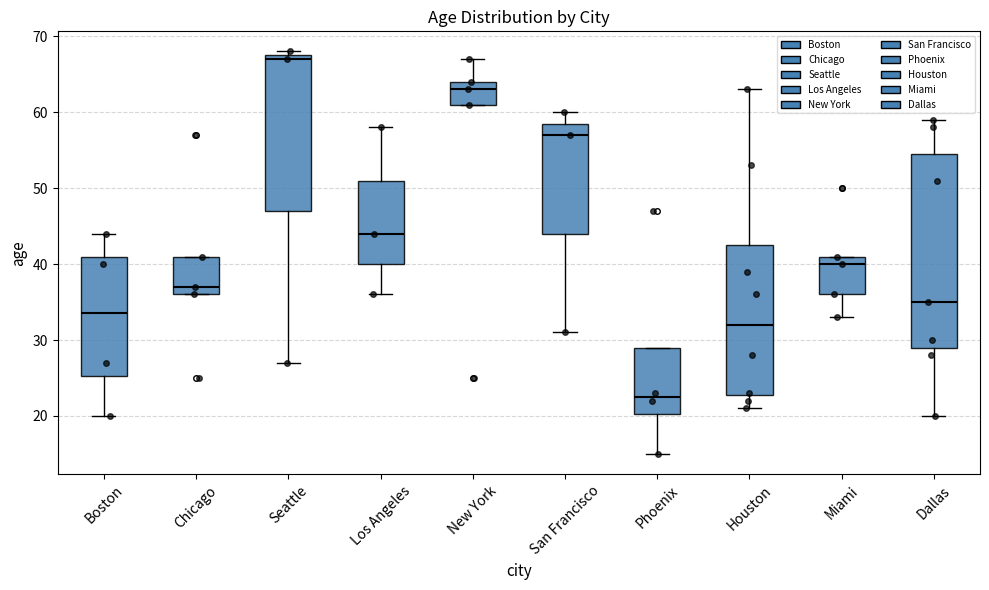

Where is the upper edge of the box for New York on the y-axis? The values are not printed on the chart, so give them approximately, as read against the axis.

64